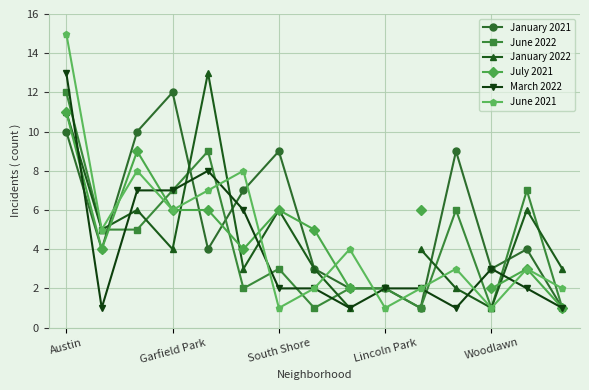

Count the number of categories in the chart.

15